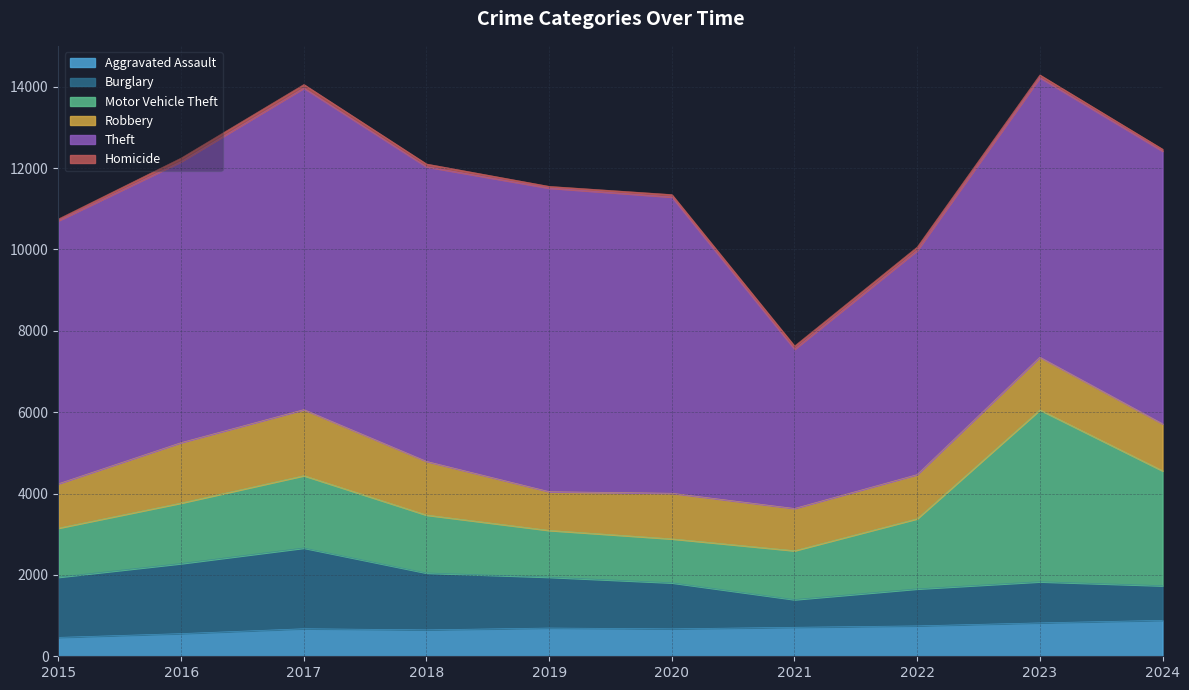

How many interior local valleys does the Homicide series have?

1